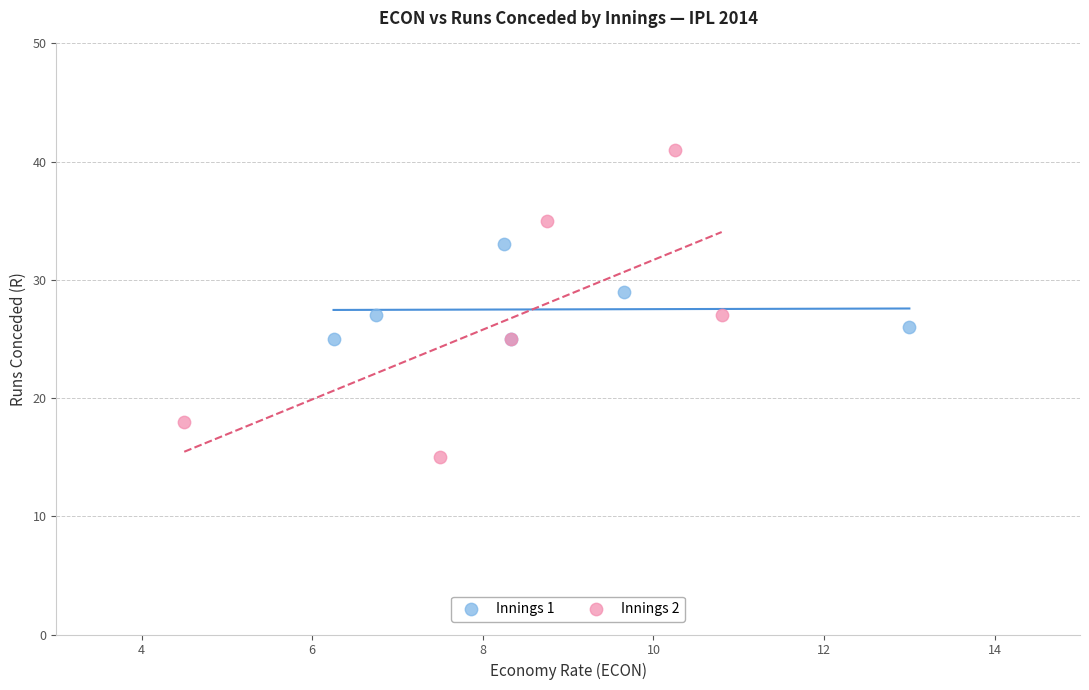

Which series reaches the minimum Y coordinate?

Innings 2